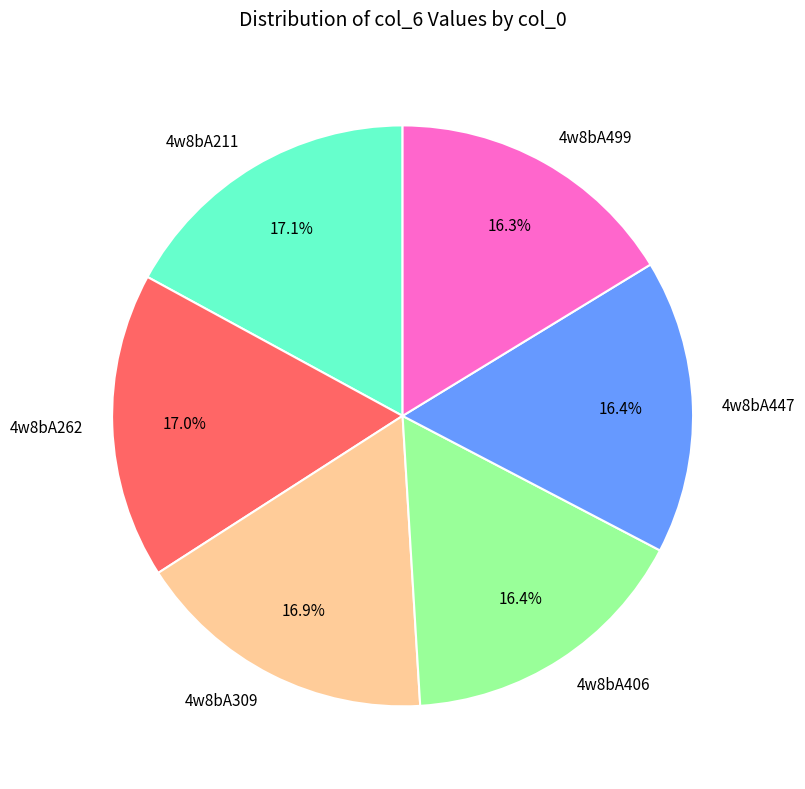

Do 4w8bA447 and 4w8bA262 together represent more than half of the pie?

No